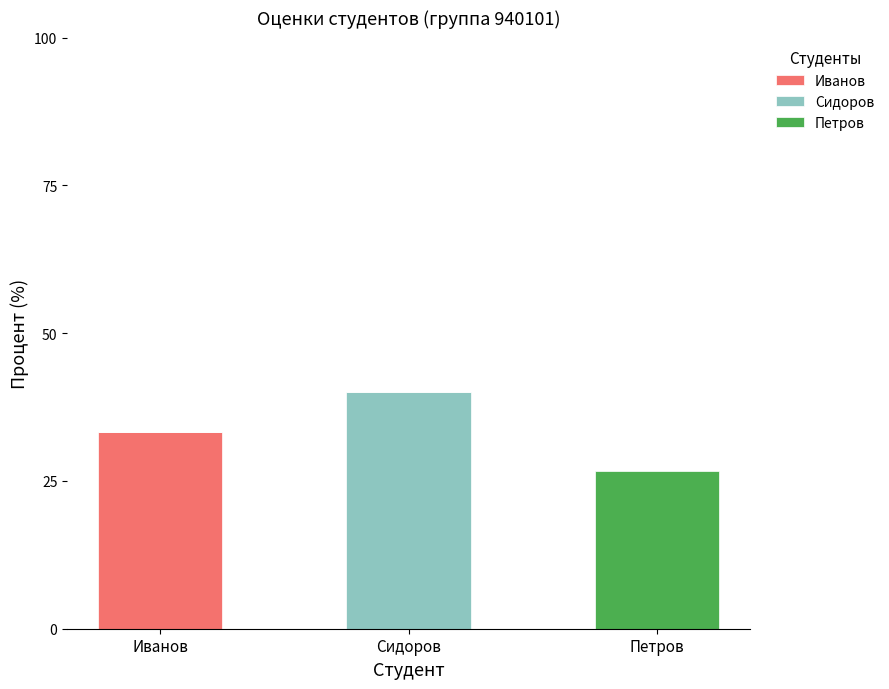

What is the sum of all Иванов values?

33.3